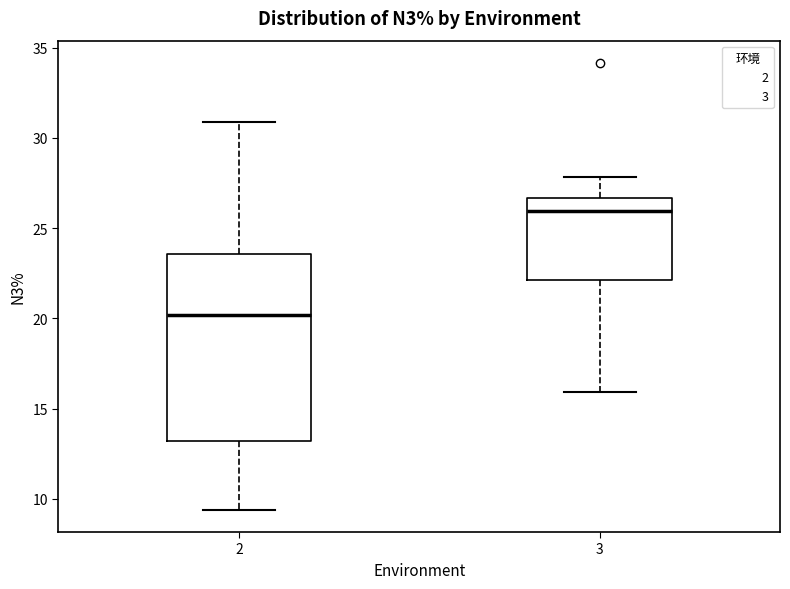

Reading left to right, transcribe this box plot: for each box, give where its median line is, the range the box spans, and where its two whiskers end, as read against the y-axis. The values are not printed on the chart, so give them approximately, as read against the axis.

2: median 20.0, box 13.0 to 23.5, whiskers 9.5 to 31.0
3: median 26.0, box 22.0 to 26.5, whiskers 16.0 to 28.0